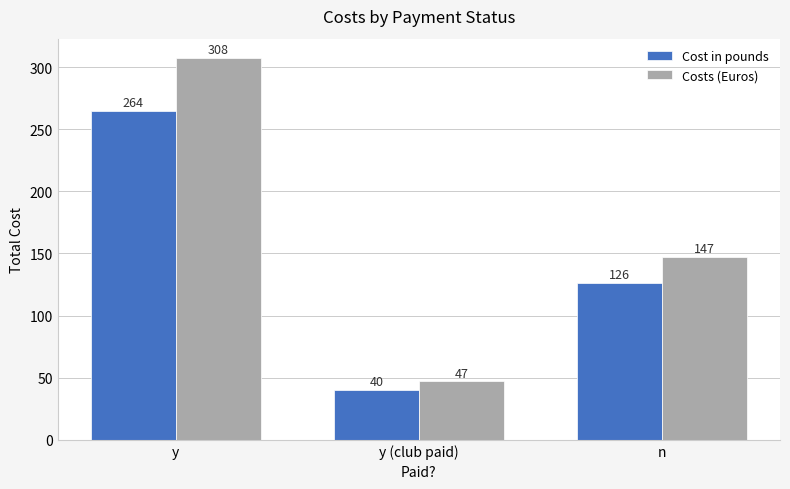

What is the minimum value for Costs (Euros)?

47.0